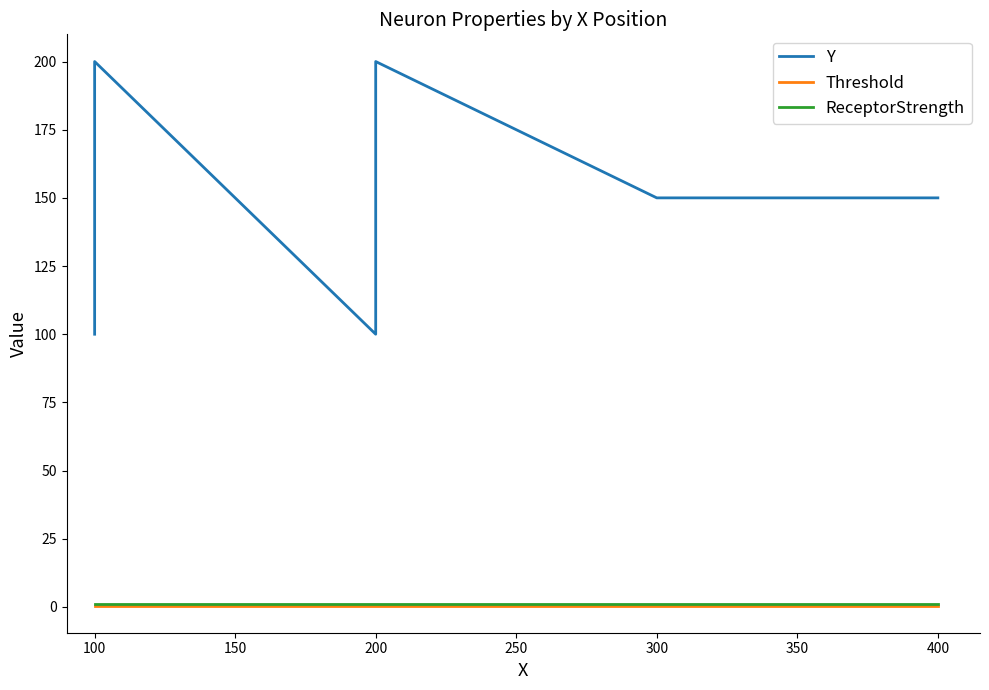

What is the minimum value for ReceptorStrength?

1.0